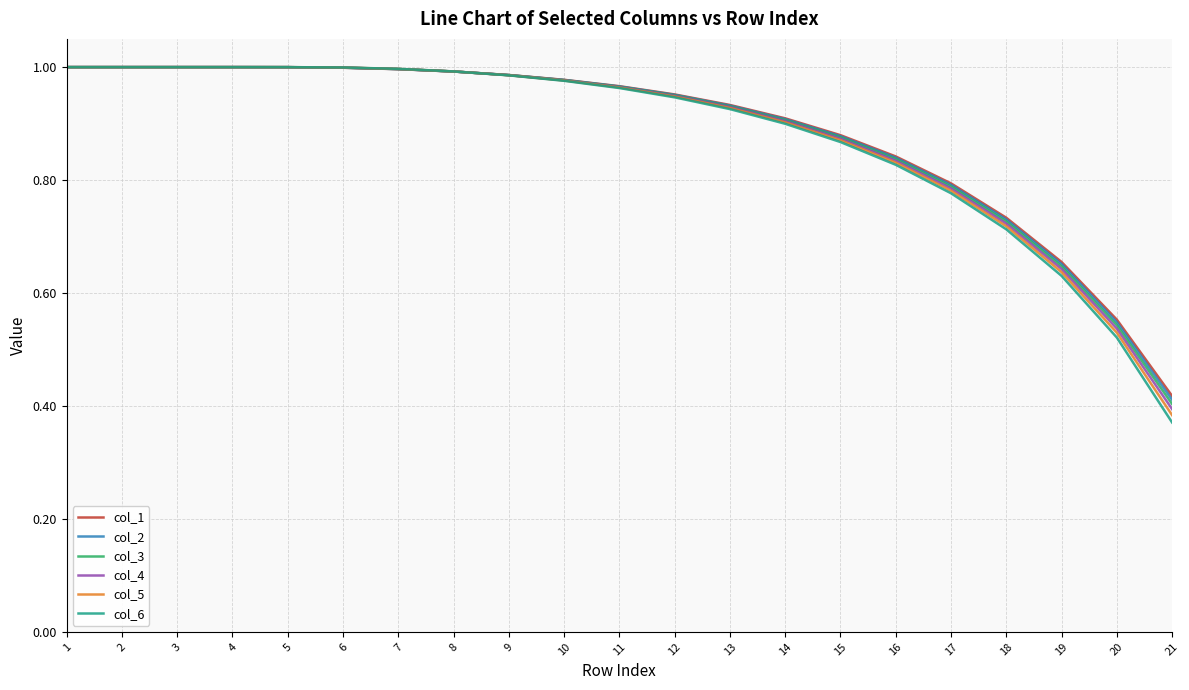

True or false: col_4 has a value of 1.0 at 11.

True